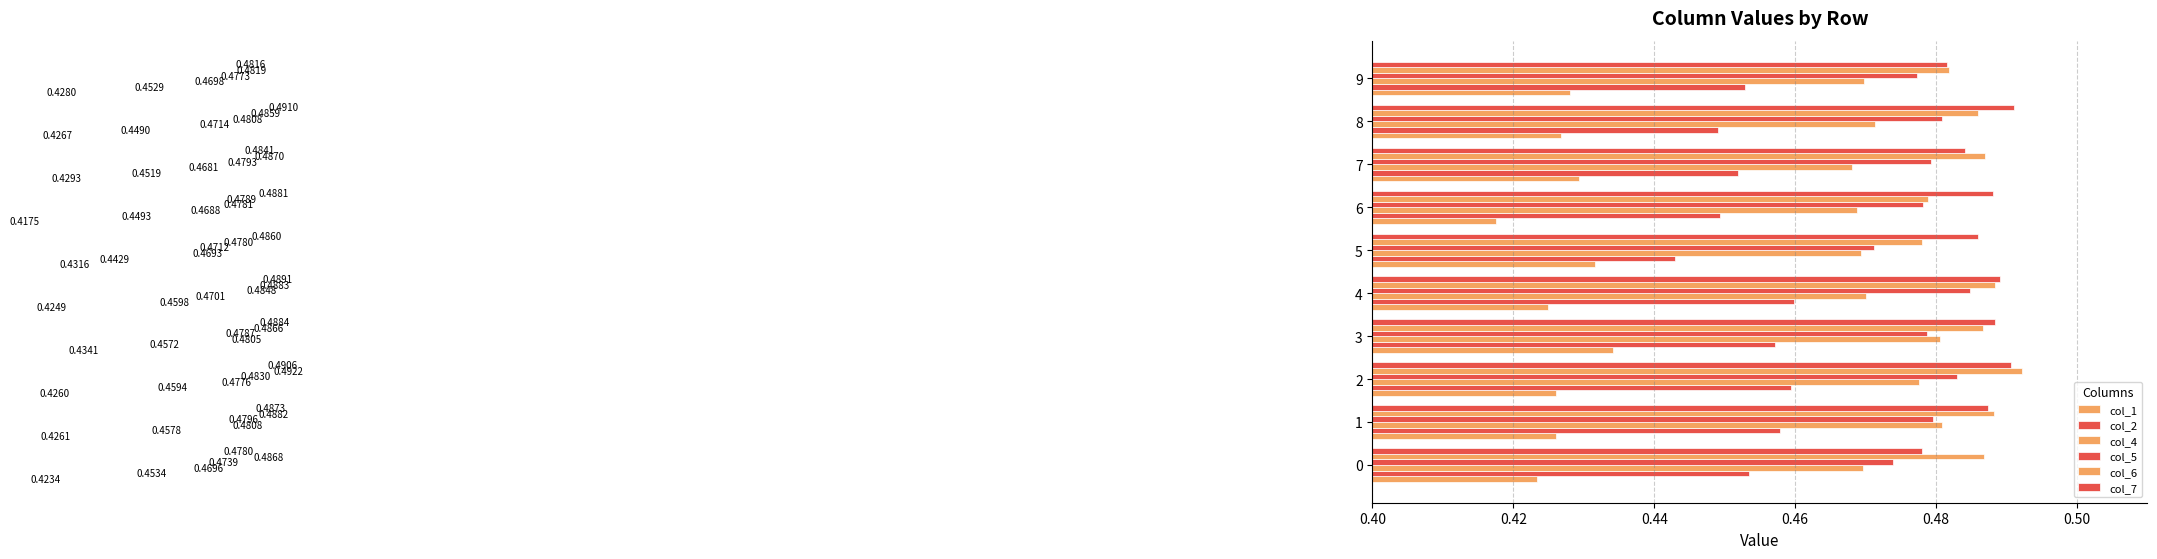

How many distinct data groups are displayed?

6